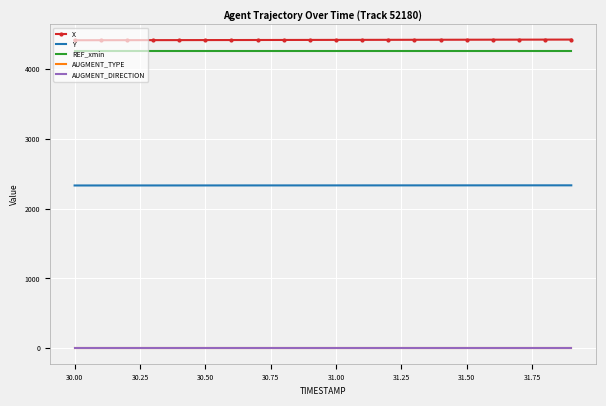

What is the greatest value displayed?

4417.8